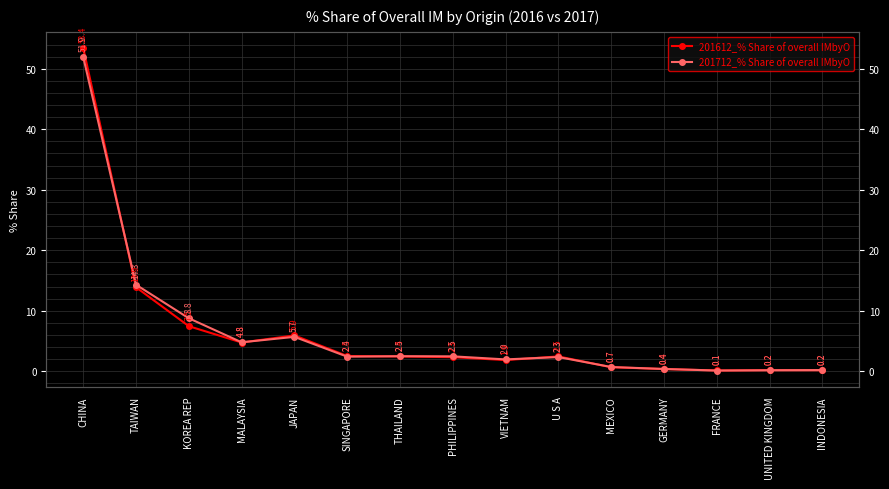

Is this an area chart (filled region under the line)?

No